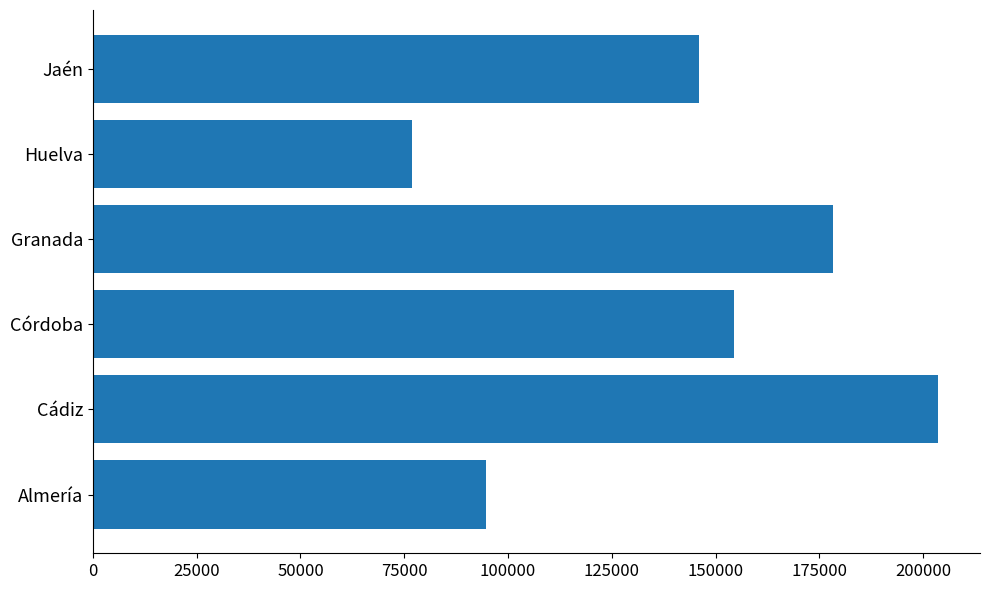

What is the difference between the maximum and minimum values?

126679